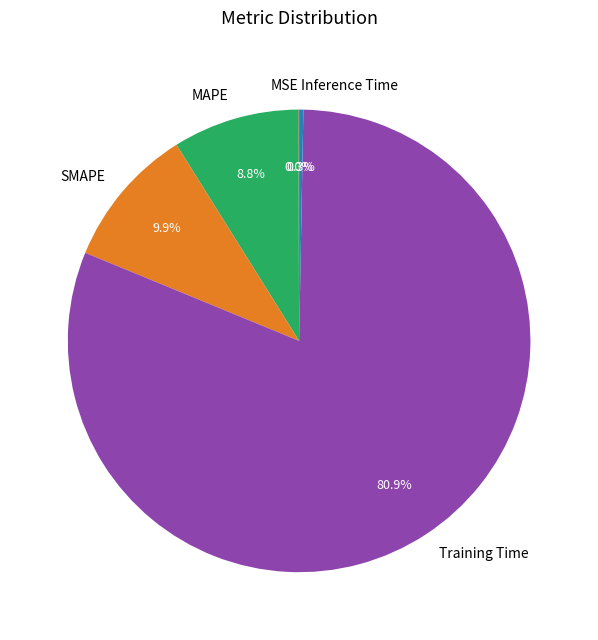

What is the majority slice?

Training Time